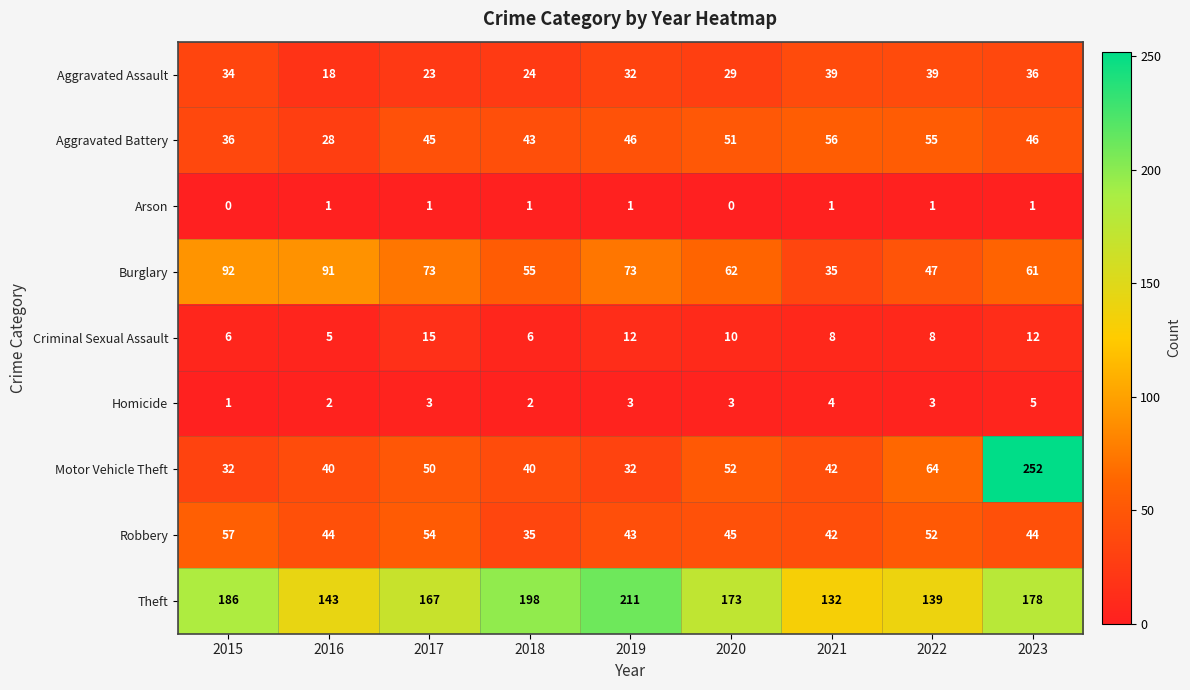

Is the value of Motor Vehicle Theft at 2016 greater than the value of Arson at 2018?

Yes